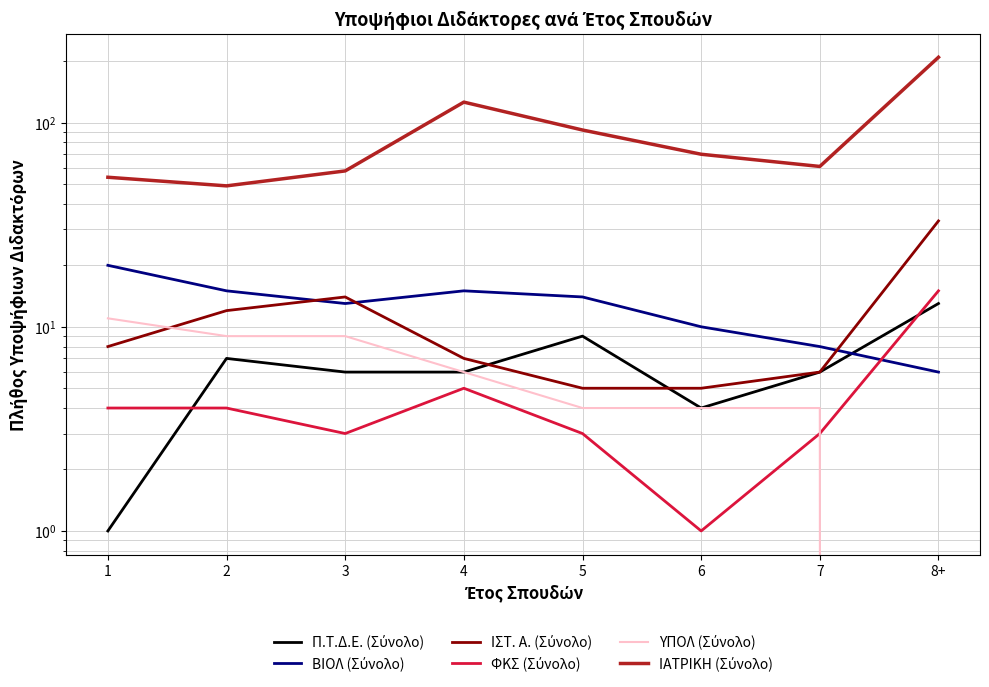

True or false: ΥΠΟΛ (Σύνολο) and ΙΑΤΡΙΚΗ (Σύνολο) intersect in this chart.

False